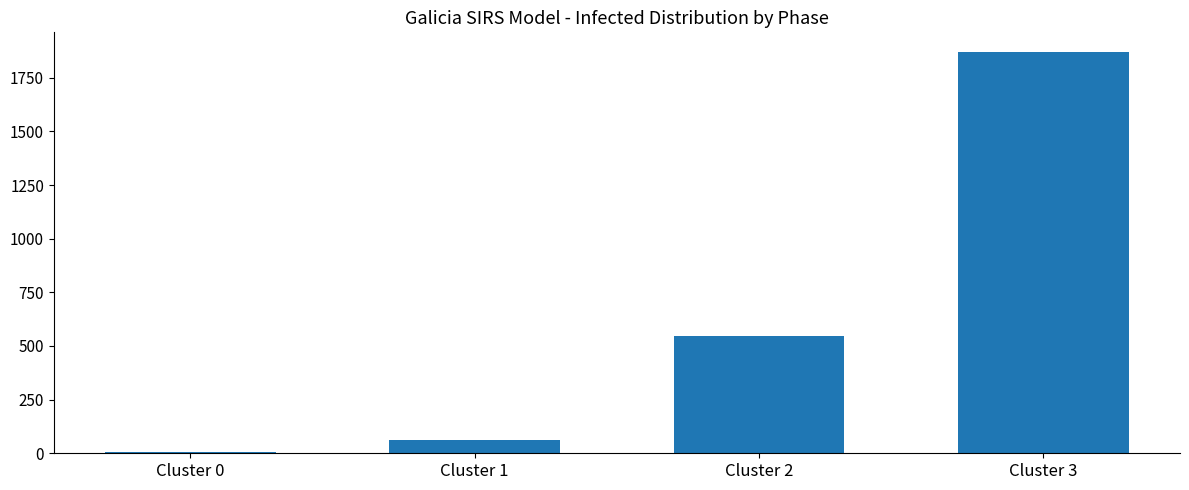

What is the sum of the values at Cluster 3 and Cluster 1?

1929